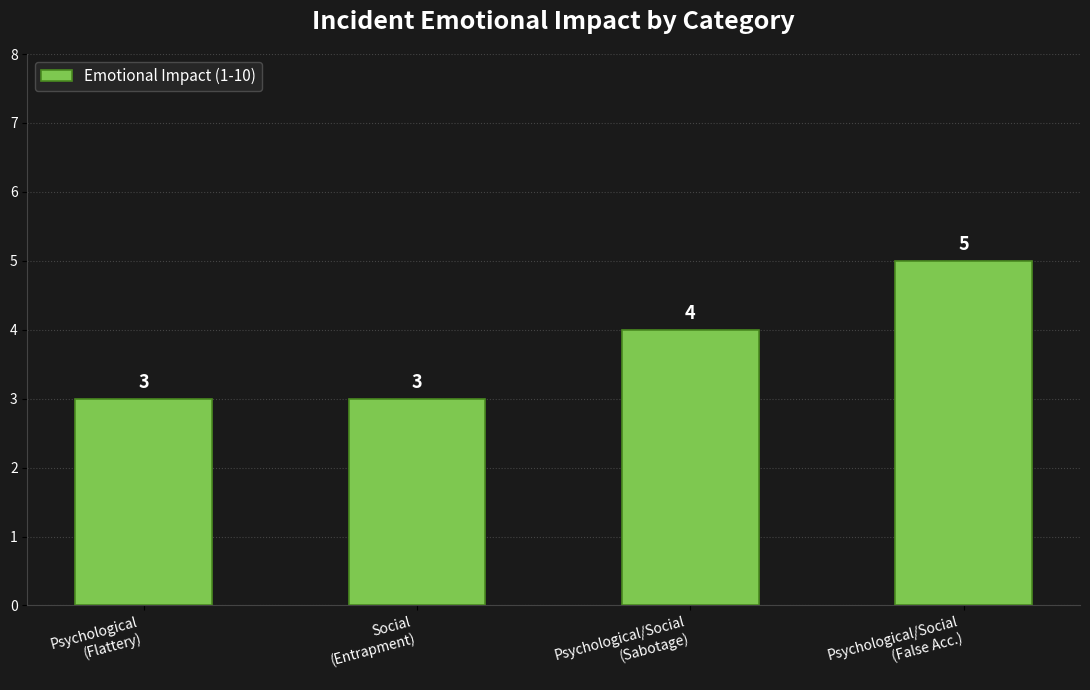

How many values are below 4?

2